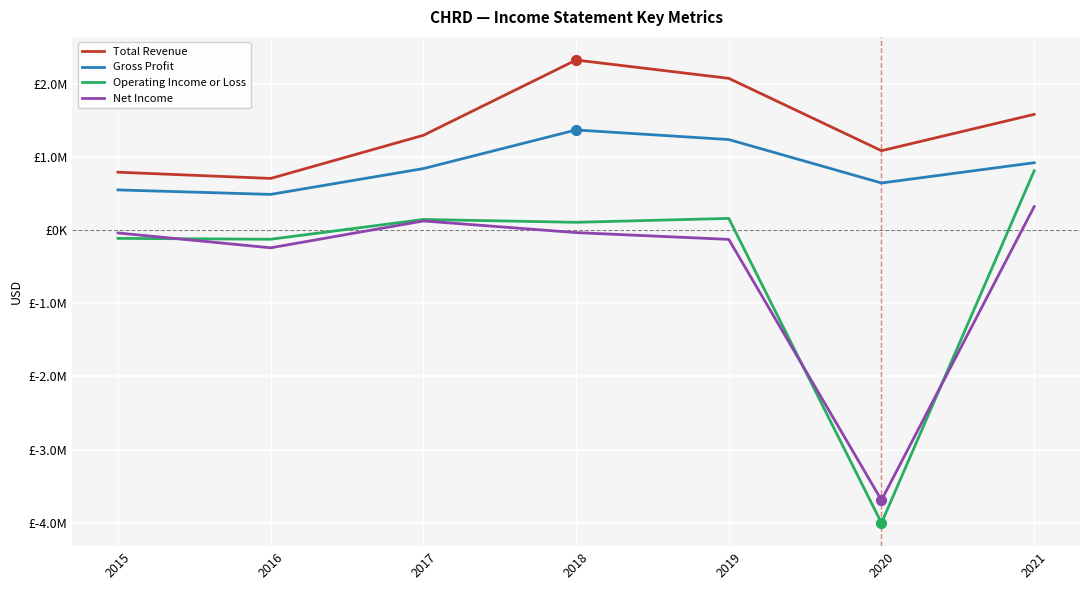

At which category is the sum across all series the highest?

2018